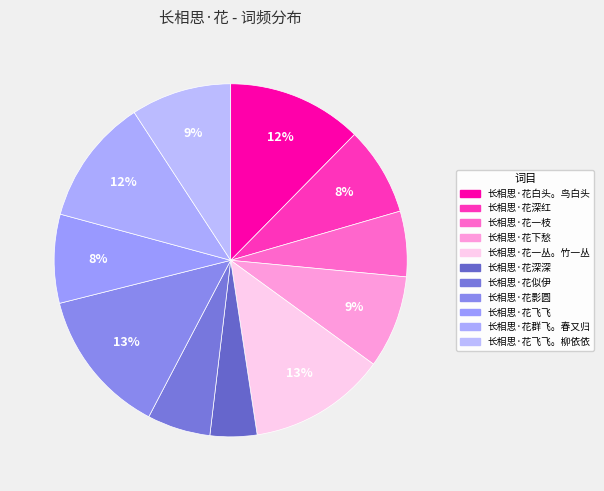

How many segments does this pie chart have?

11